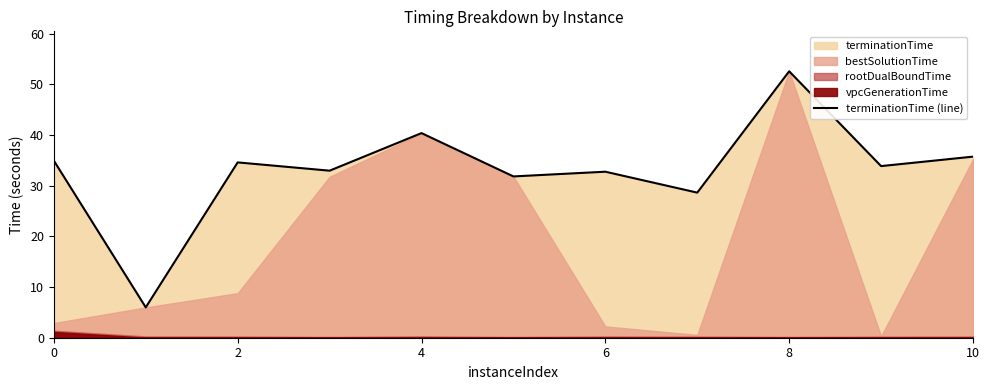

True or false: the data has more than 1 interior local peaks.

True